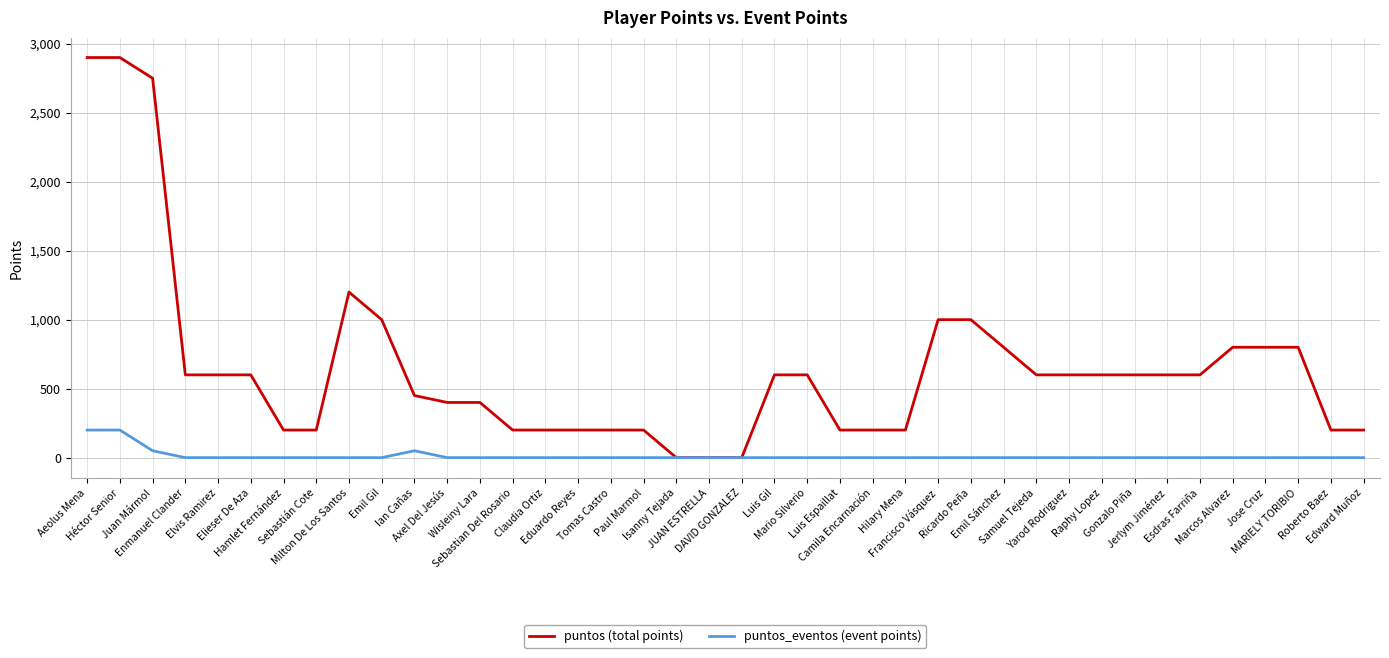

Which series has the largest total across all categories?

puntos (total points)